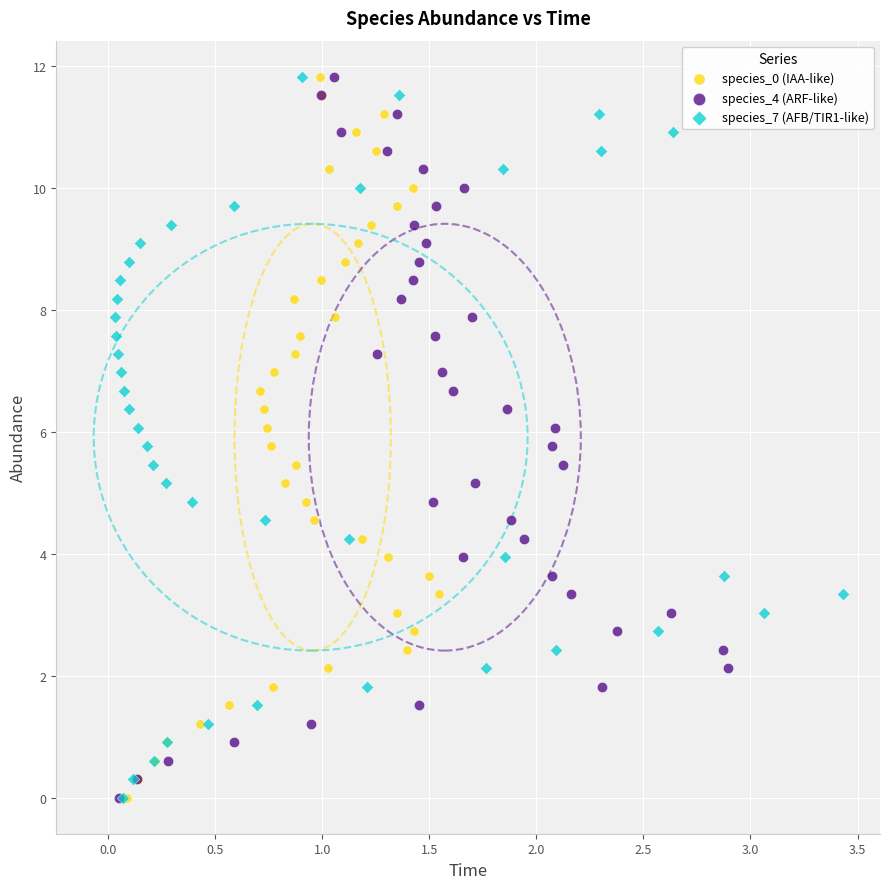

What are all the series names shown in the legend?

species_0 (IAA-like), species_4 (ARF-like), species_7 (AFB/TIR1-like)